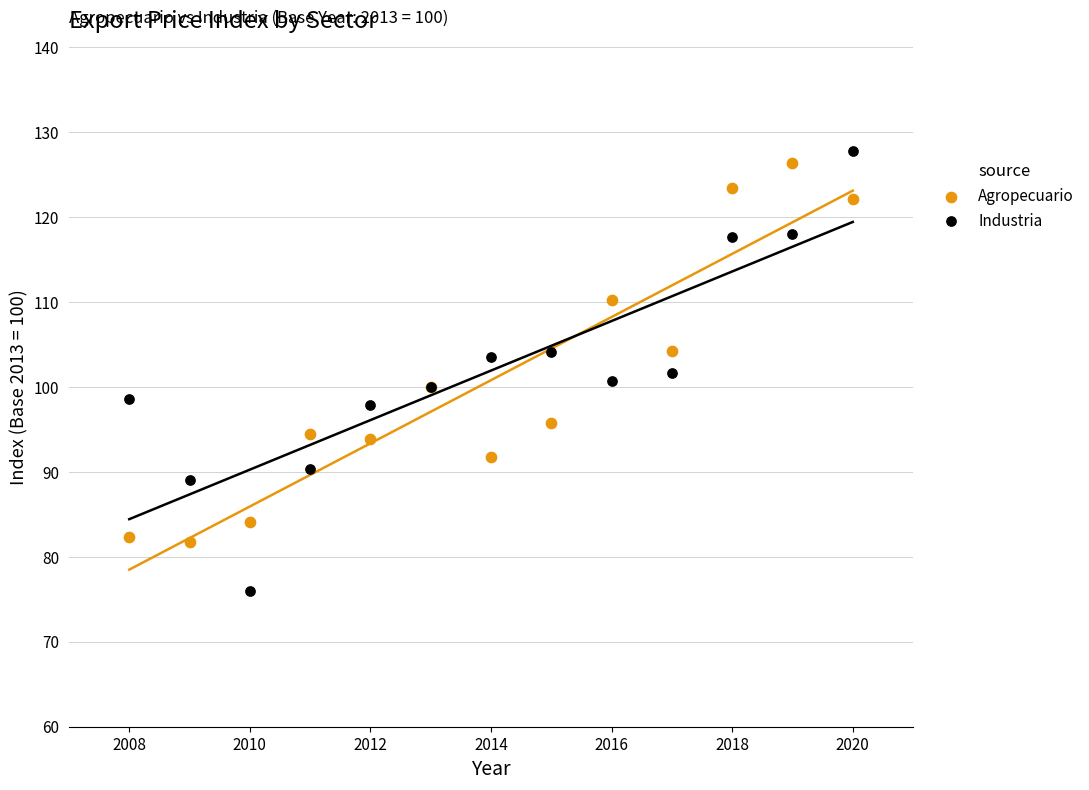

Which series contains the highest Y value?

Industria